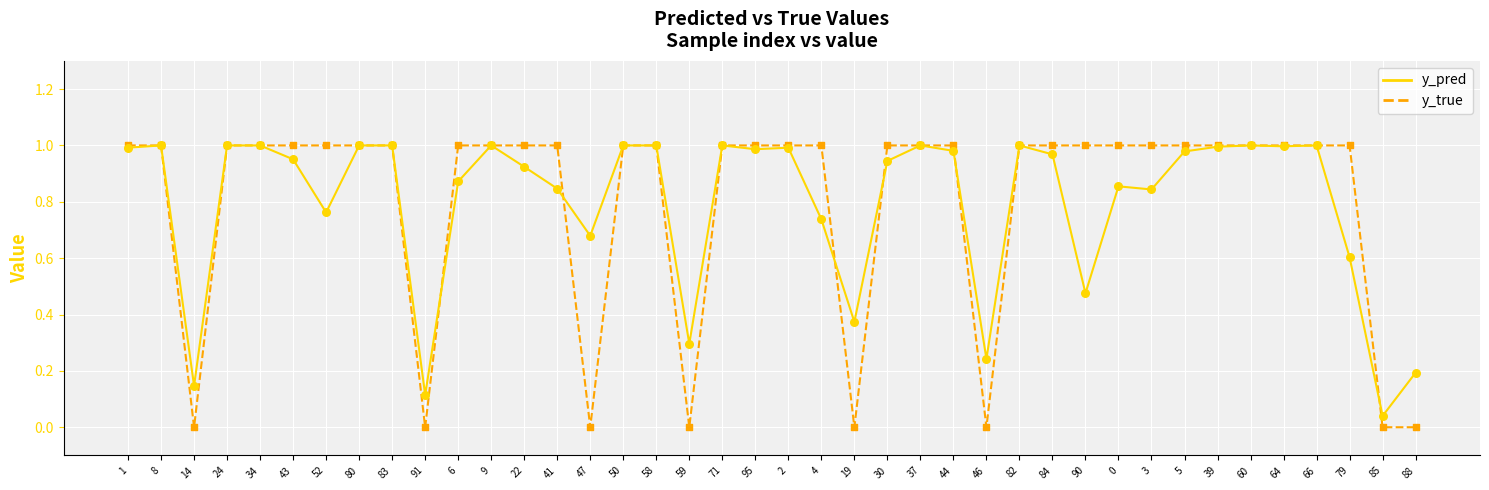

What is the total value across all series at 90?

1.5